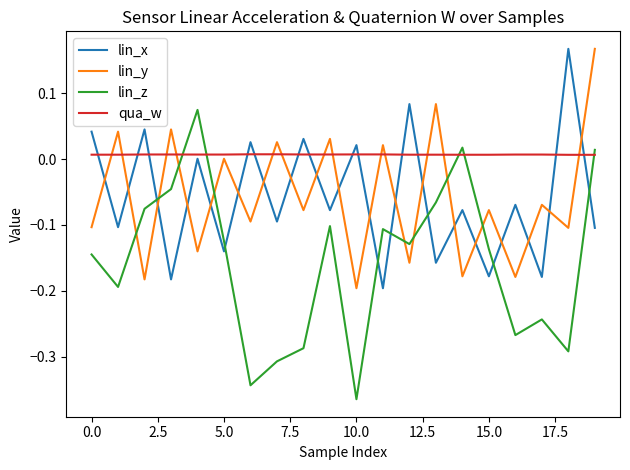

Does the chart have visible grid lines?

No